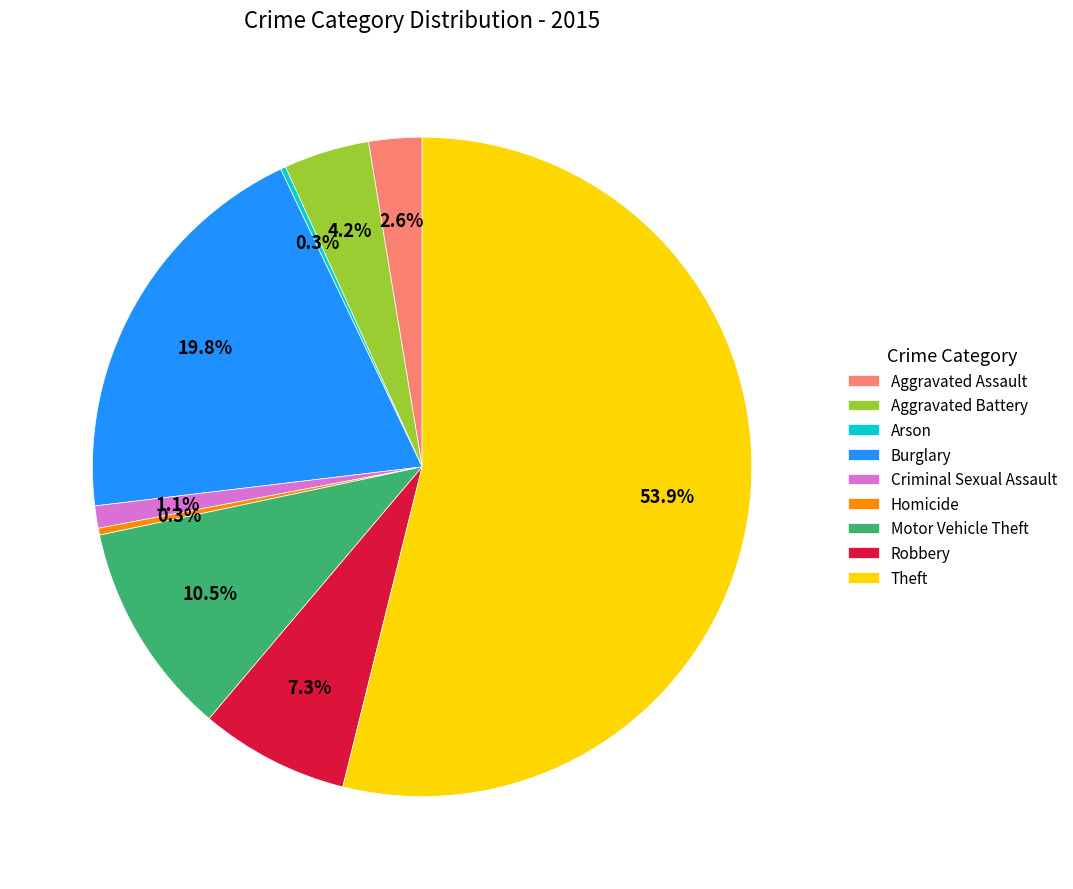

To the nearest percent, what portion does Burglary represent?

20%